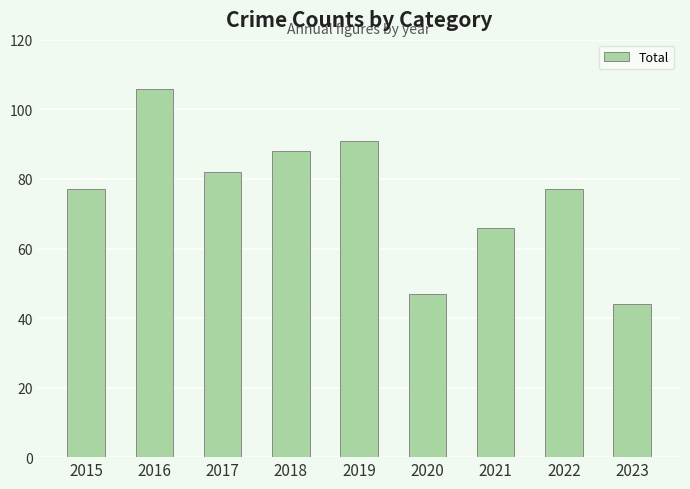

Approximately how many times larger is the value at 2019 compared to 2016?

0.9